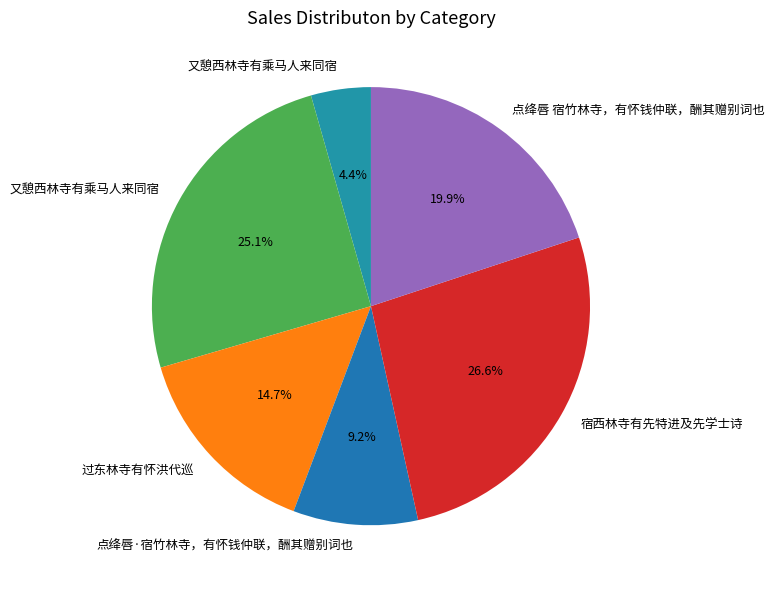

Is there a majority slice in this chart?

No